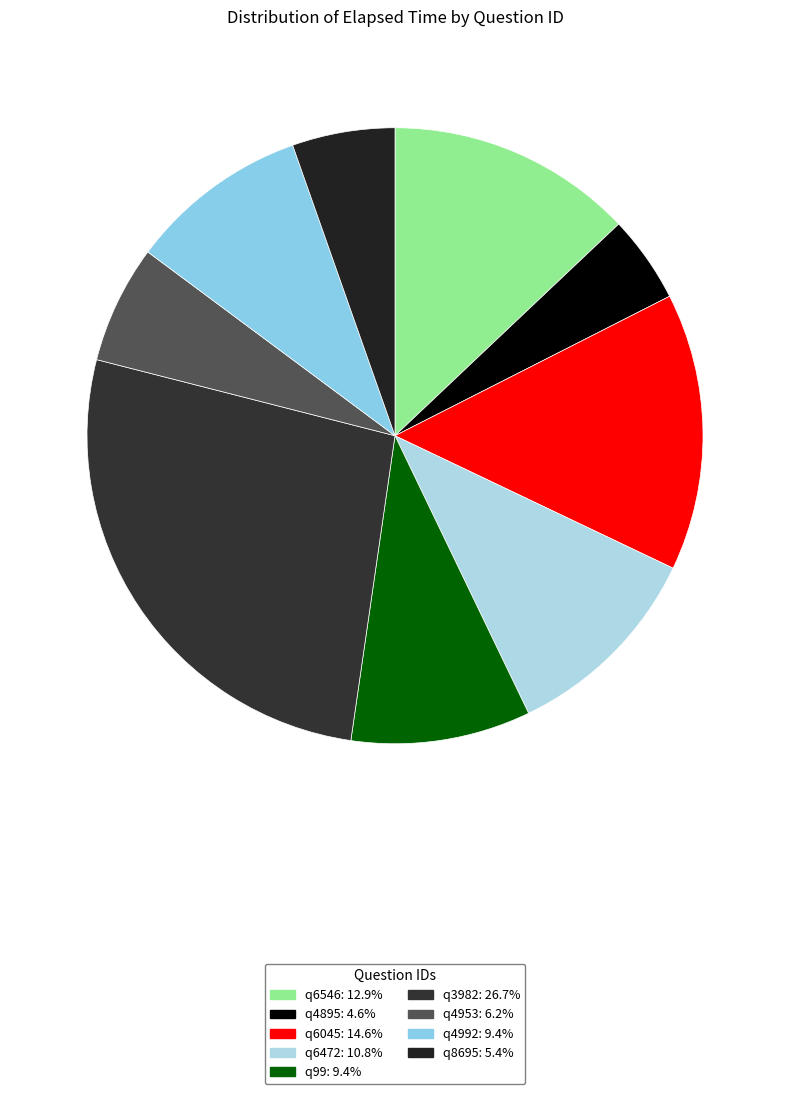

How many slices are in this pie chart?

9